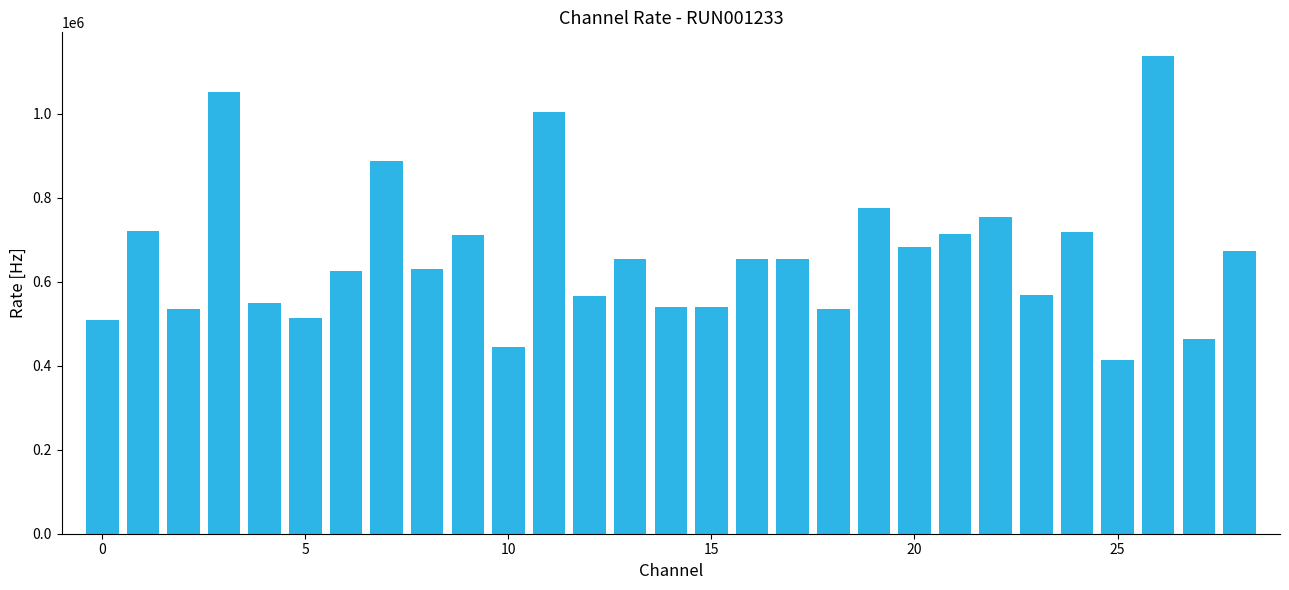

What is the maximum value shown in the chart?

1136624